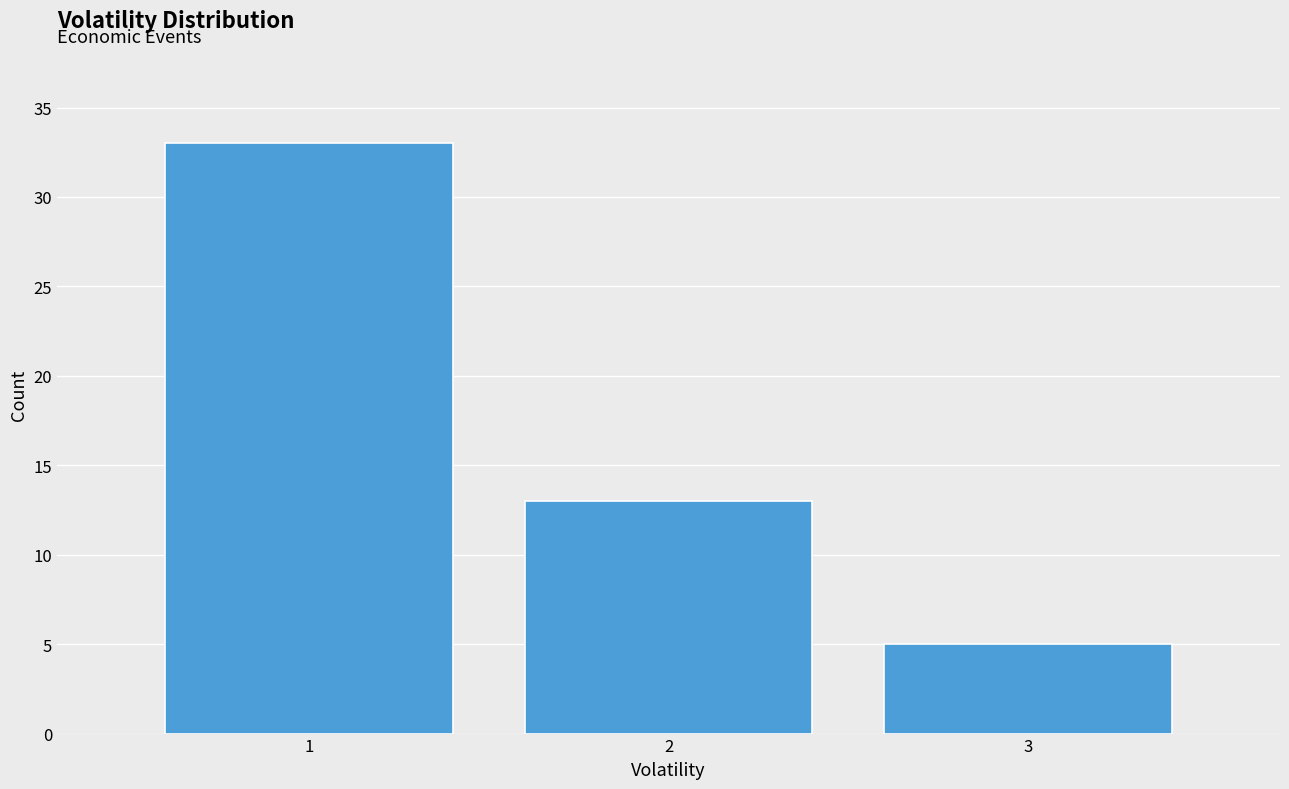

How tall is the bar that spans 1.5 to 2.5 on the x-axis? The values are not printed on the chart, so give them approximately, as read against the axis.

13